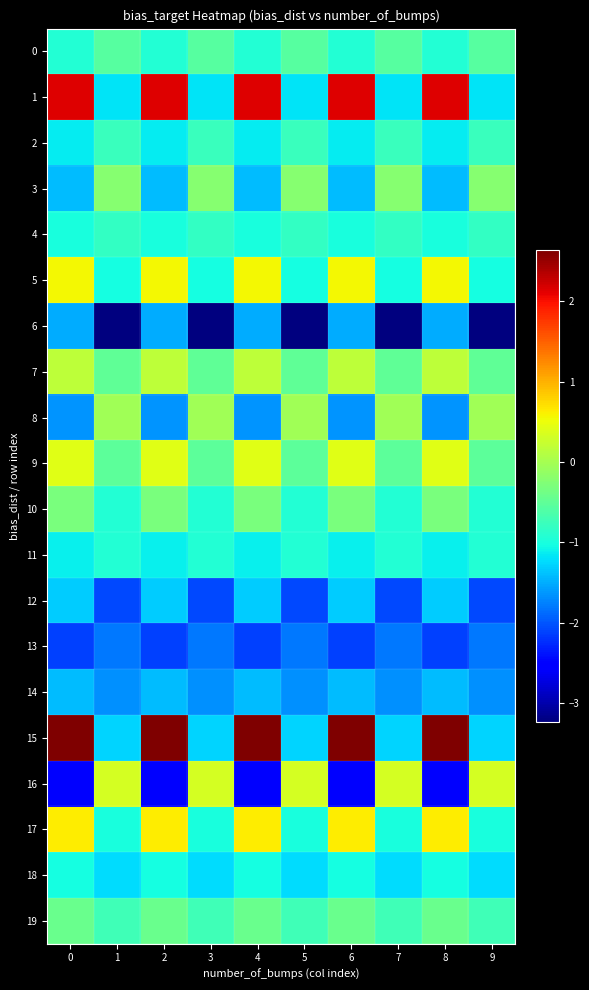

Reading left to right, list all the values displayed in this chart.

0: 0=-0.9	1=-0.6	2=-0.9	3=-0.6	4=-0.9	5=-0.6	6=-0.9	7=-0.6	8=-0.9	9=-0.6
1: 0=2.1	1=-1.2	2=2.1	3=-1.2	4=2.1	5=-1.2	6=2.1	7=-1.2	8=2.1	9=-1.2
2: 0=-1.1	1=-0.8	2=-1.1	3=-0.8	4=-1.1	5=-0.8	6=-1.1	7=-0.8	8=-1.1	9=-0.8
3: 0=-1.4	1=-0.2	2=-1.4	3=-0.2	4=-1.4	5=-0.2	6=-1.4	7=-0.2	8=-1.4	9=-0.2
4: 0=-1.0	1=-0.8	2=-1.0	3=-0.8	4=-1.0	5=-0.8	6=-1.0	7=-0.8	8=-1.0	9=-0.8
5: 0=0.6	1=-1.0	2=0.6	3=-1.0	4=0.6	5=-1.0	6=0.6	7=-1.0	8=0.6	9=-1.0
6: 0=-1.5	1=-3.2	2=-1.5	3=-3.2	4=-1.5	5=-3.2	6=-1.5	7=-3.2	8=-1.5	9=-3.2
7: 0=0.2	1=-0.5	2=0.2	3=-0.5	4=0.2	5=-0.5	6=0.2	7=-0.5	8=0.2	9=-0.5
8: 0=-1.6	1=-0.0	2=-1.6	3=-0.0	4=-1.6	5=-0.0	6=-1.6	7=-0.0	8=-1.6	9=-0.0
9: 0=0.4	1=-0.5	2=0.4	3=-0.5	4=0.4	5=-0.5	6=0.4	7=-0.5	8=0.4	9=-0.5
10: 0=-0.3	1=-0.9	2=-0.3	3=-0.9	4=-0.3	5=-0.9	6=-0.3	7=-0.9	8=-0.3	9=-0.9
11: 0=-1.1	1=-0.9	2=-1.1	3=-0.9	4=-1.1	5=-0.9	6=-1.1	7=-0.9	8=-1.1	9=-0.9
12: 0=-1.3	1=-2.1	2=-1.3	3=-2.1	4=-1.3	5=-2.1	6=-1.3	7=-2.1	8=-1.3	9=-2.1
13: 0=-2.1	1=-1.8	2=-2.1	3=-1.8	4=-2.1	5=-1.8	6=-2.1	7=-1.8	8=-2.1	9=-1.8
14: 0=-1.4	1=-1.7	2=-1.4	3=-1.7	4=-1.4	5=-1.7	6=-1.4	7=-1.7	8=-1.4	9=-1.7
15: 0=2.6	1=-1.3	2=2.6	3=-1.3	4=2.6	5=-1.3	6=2.6	7=-1.3	8=2.6	9=-1.3
16: 0=-2.5	1=0.3	2=-2.5	3=0.3	4=-2.5	5=0.3	6=-2.5	7=0.3	8=-2.5	9=0.3
17: 0=0.6	1=-1.0	2=0.6	3=-1.0	4=0.6	5=-1.0	6=0.6	7=-1.0	8=0.6	9=-1.0
18: 0=-1.0	1=-1.2	2=-1.0	3=-1.2	4=-1.0	5=-1.2	6=-1.0	7=-1.2	8=-1.0	9=-1.2
19: 0=-0.4	1=-0.7	2=-0.4	3=-0.7	4=-0.4	5=-0.7	6=-0.4	7=-0.7	8=-0.4	9=-0.7